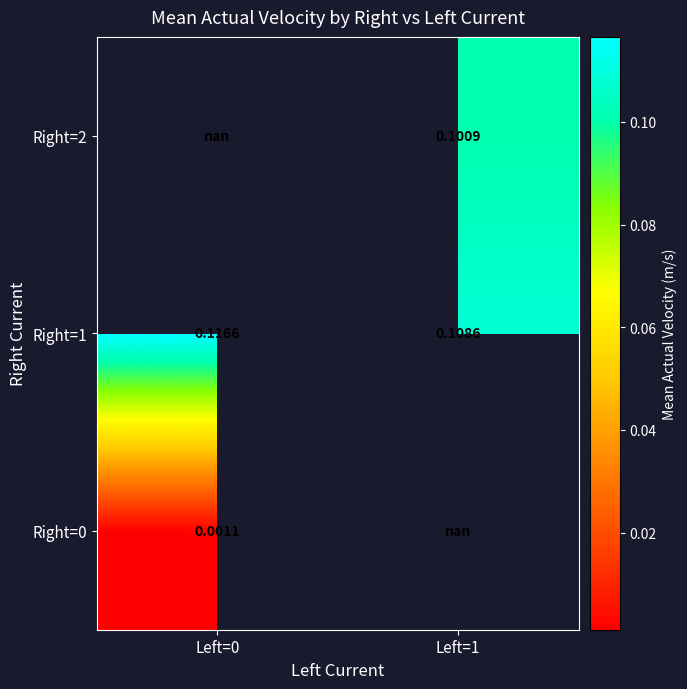

What is the maximum value shown in the chart?

0.1